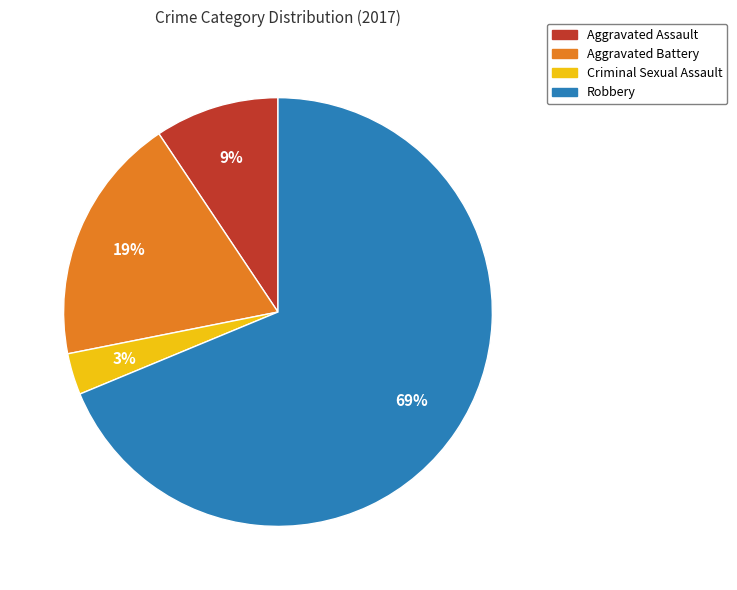

Rank the categories by value from highest to lowest.

Robbery, Aggravated Battery, Aggravated Assault, Criminal Sexual Assault